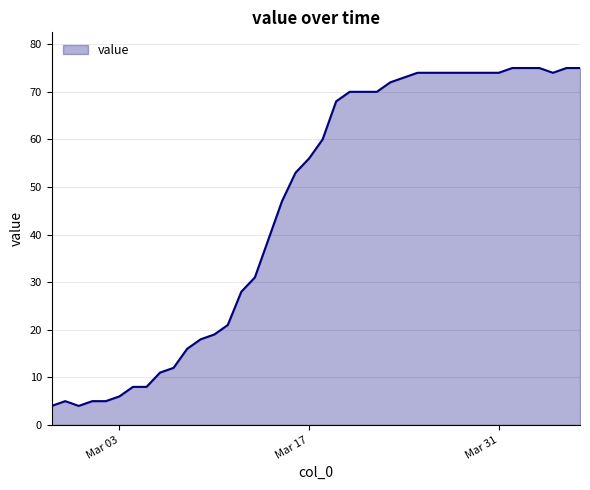

What is the difference between the second highest and second lowest values?

71